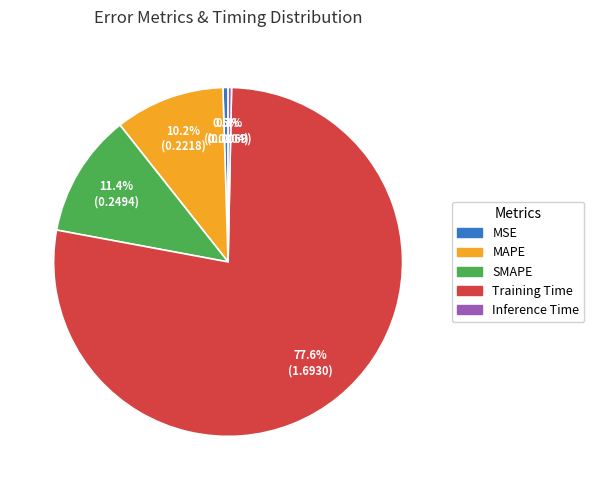

Is it true that Training Time is 78% of the pie?

True